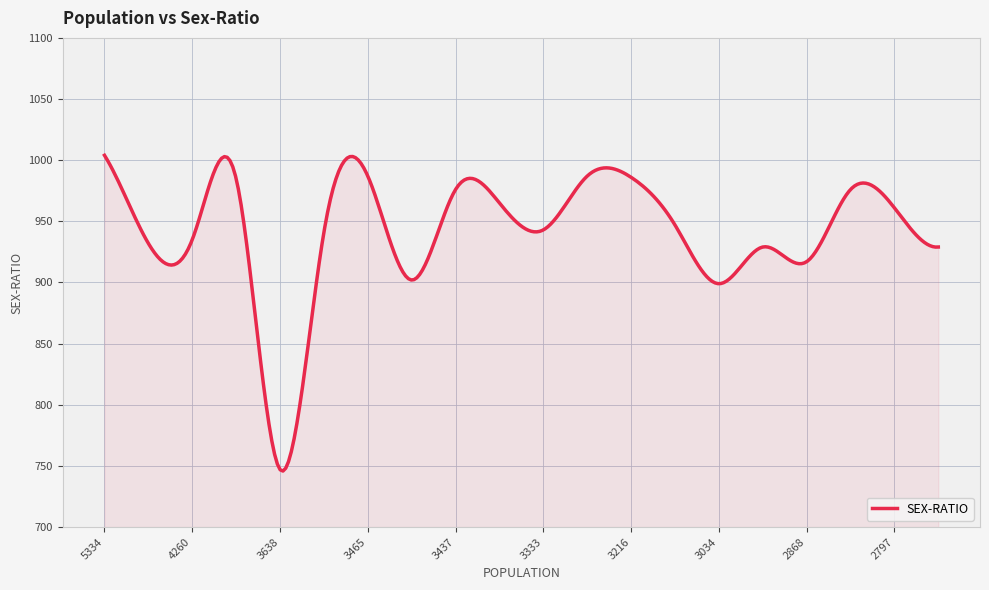

What is the difference between the maximum and minimum values?

258.2